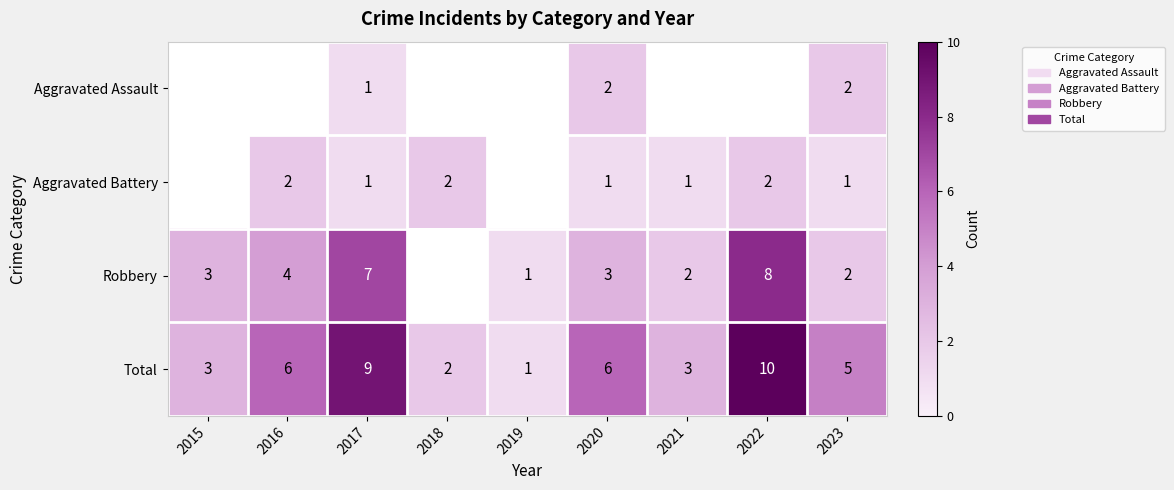

Between 2020 and 2016, which is larger?

2016